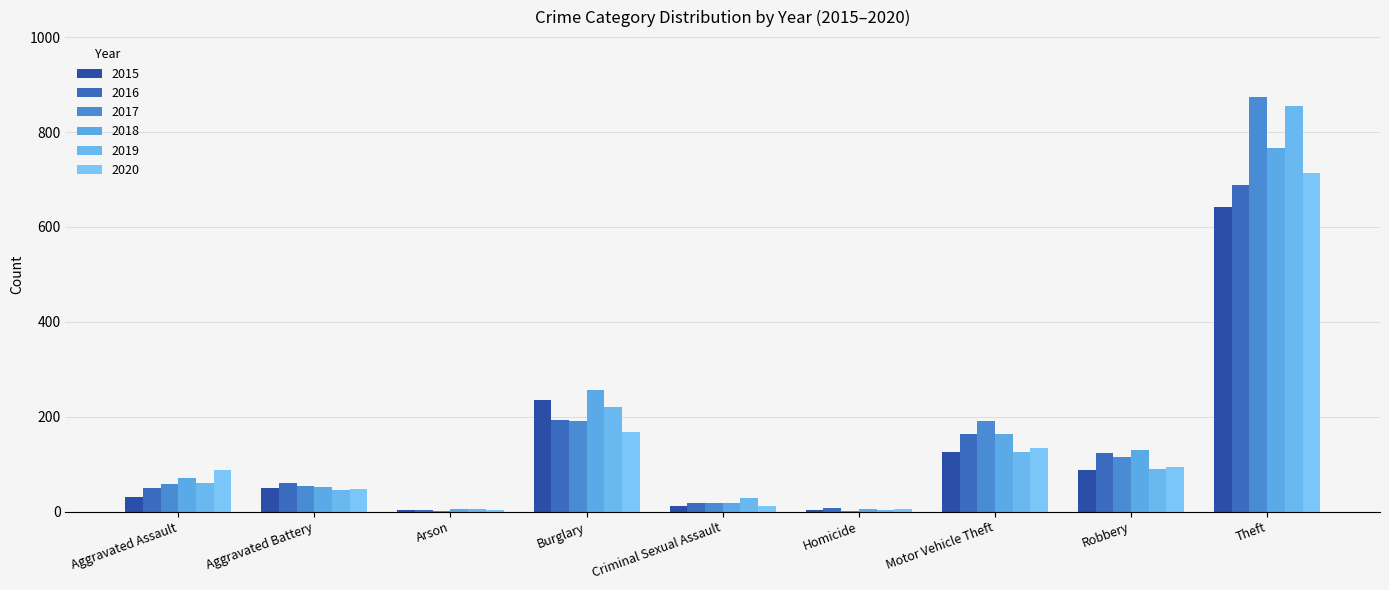

Is it true that 2016 equals 2 at Arson?

False